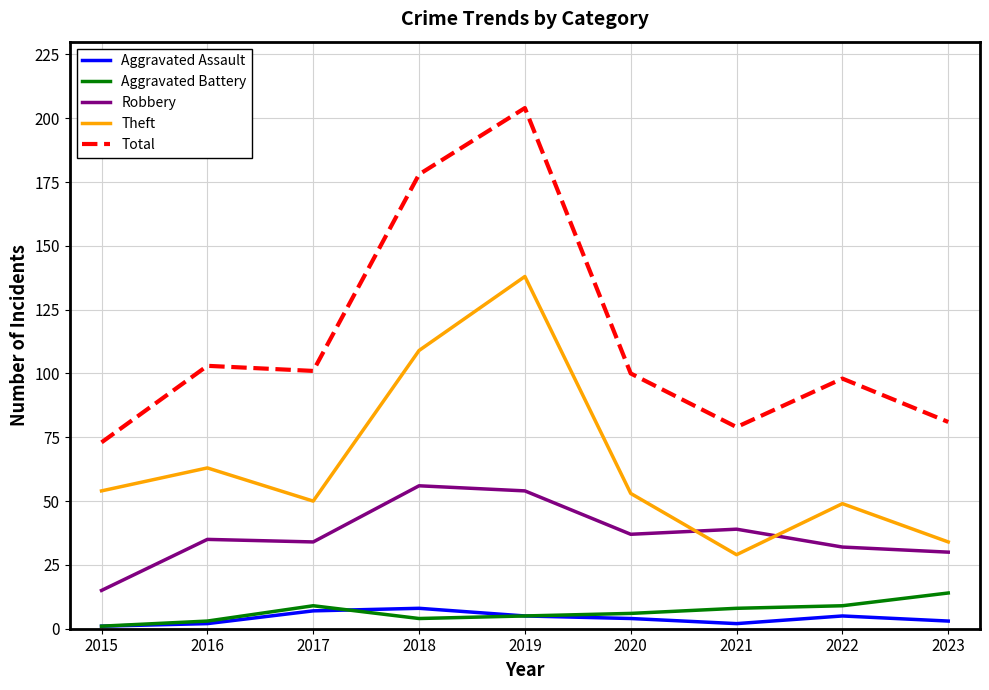

How many lines are shown in the chart?

5